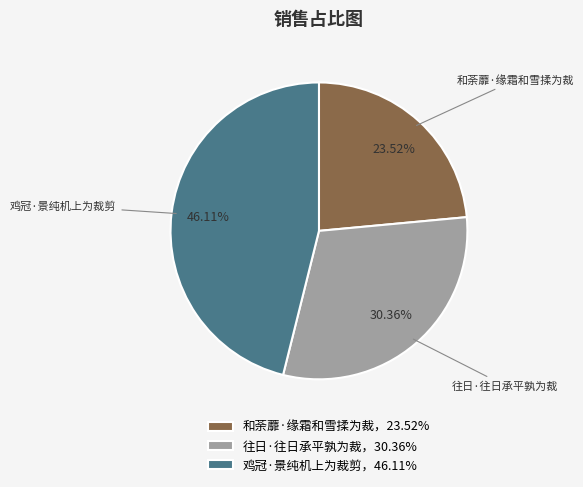

What percentage is the 往日·往日承平孰为裁 slice, to the nearest percent?

30%